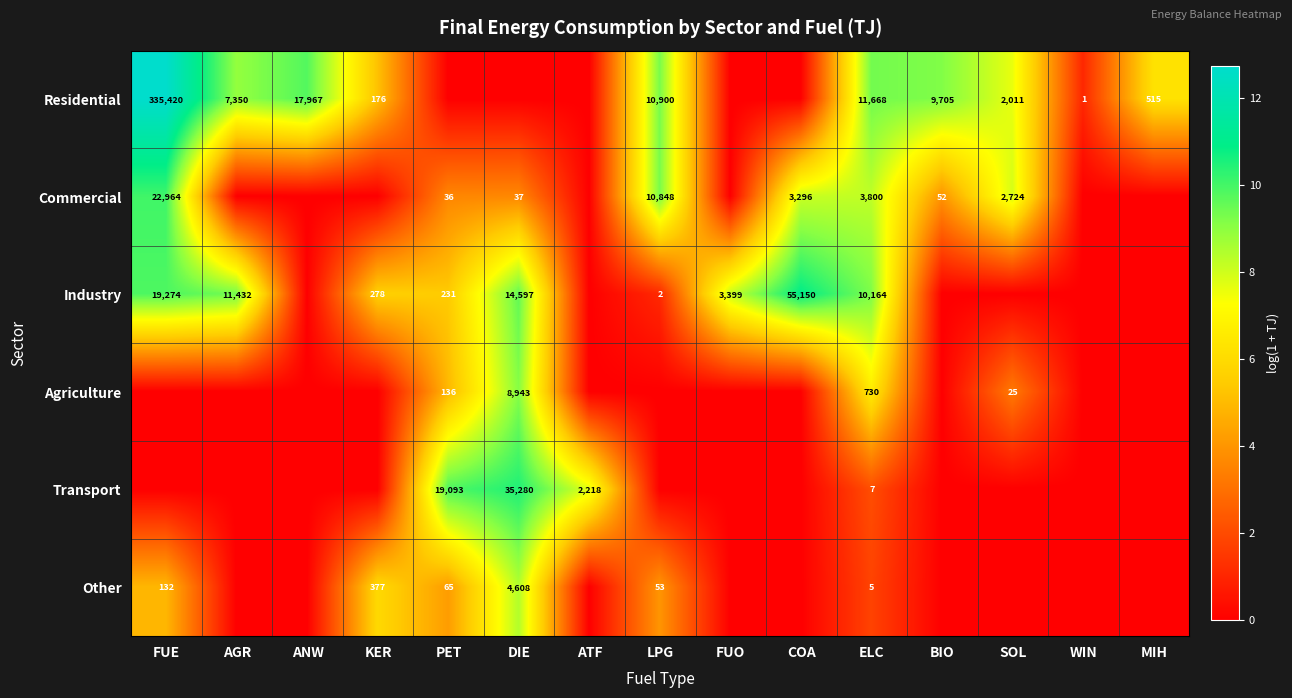

Is the value of Residential at WIN greater than the value of Industry at AGR?

No